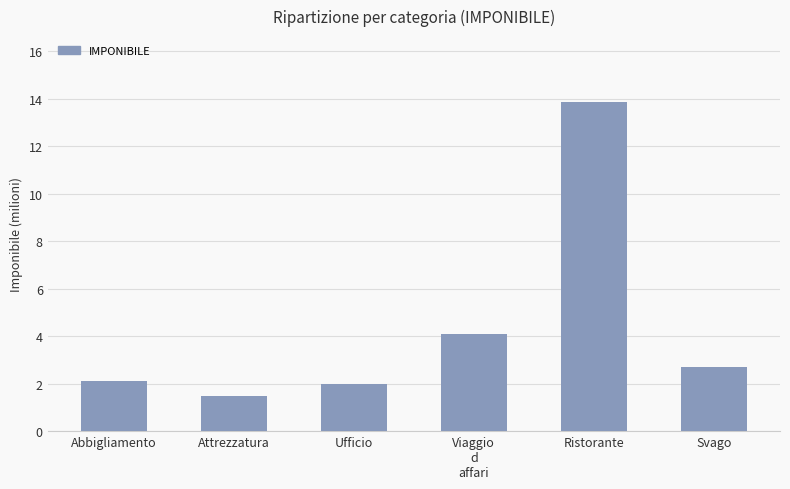

Is it true that the value at Viaggio
d
affari is 1.9?

False